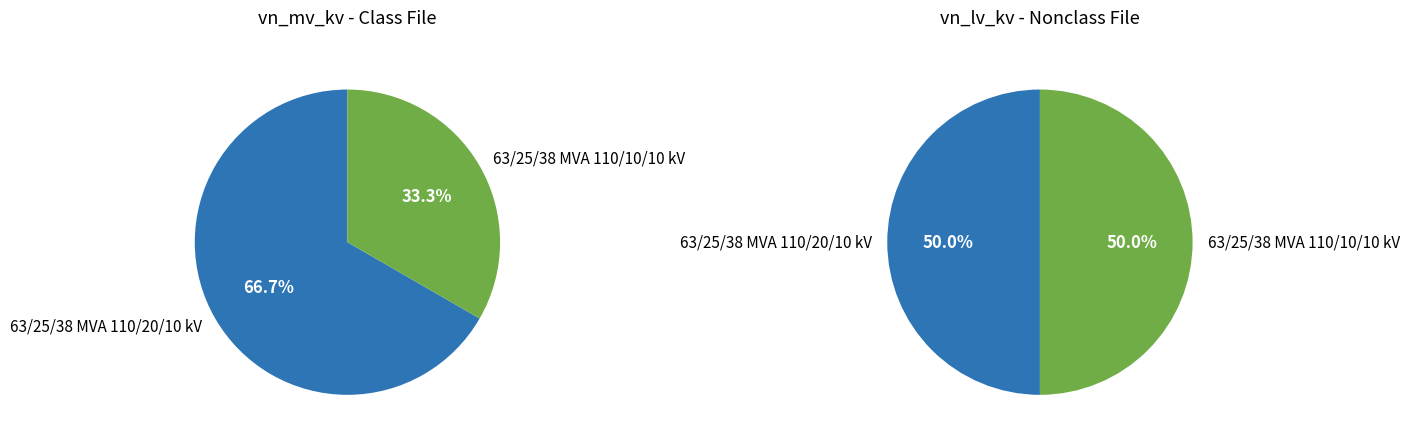

To the nearest percent, what percentage of the pie is 63/25/38 MVA 110/10/10 kV?

33%